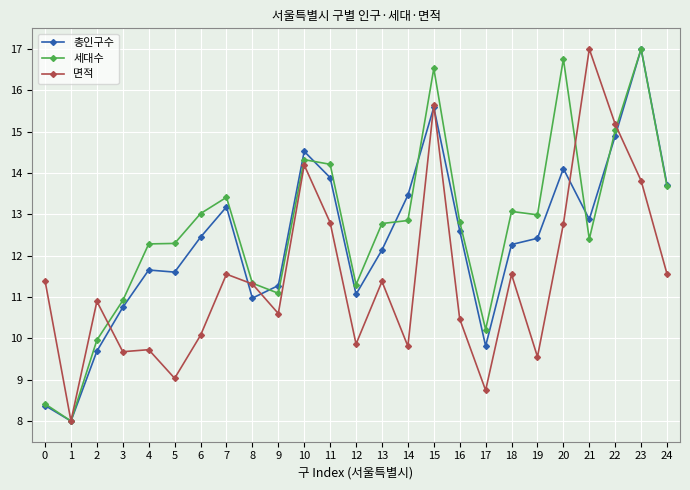

Is the value of 세대수 at 17 greater than the value of 면적 at 9?

No